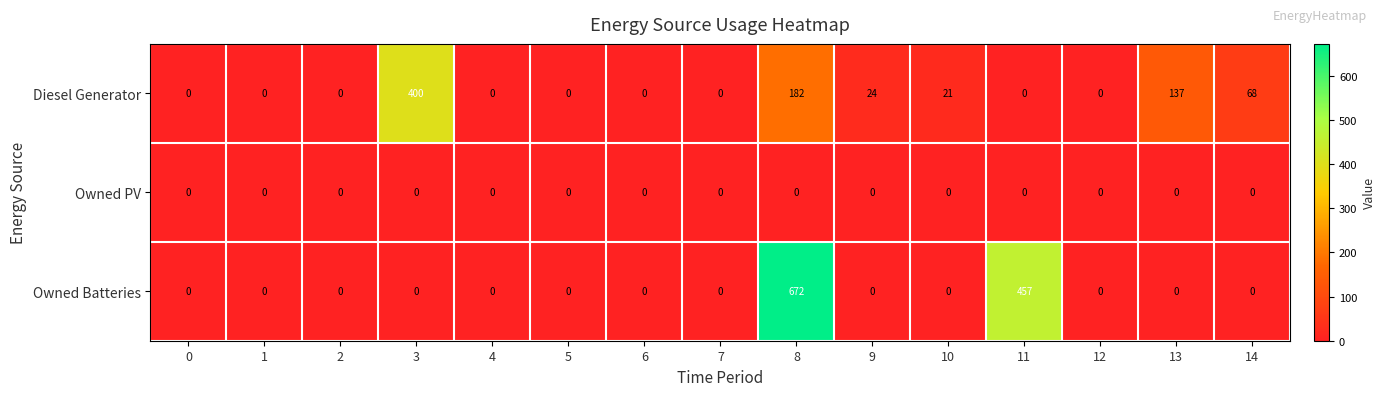

What is the maximum value for Owned Batteries?

672